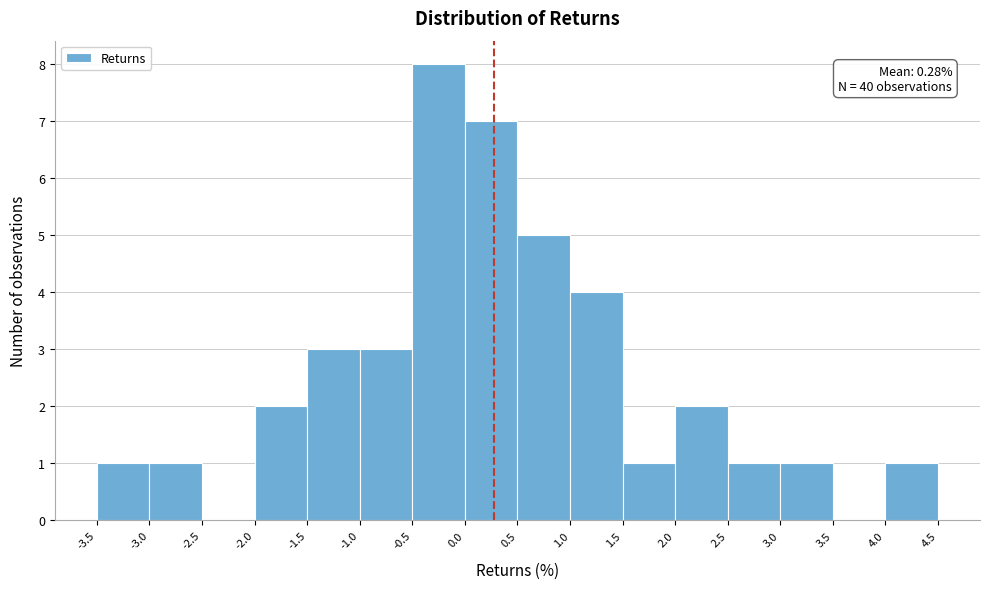

Which range on the x-axis has the tallest bar?

-0.5 to 0.0